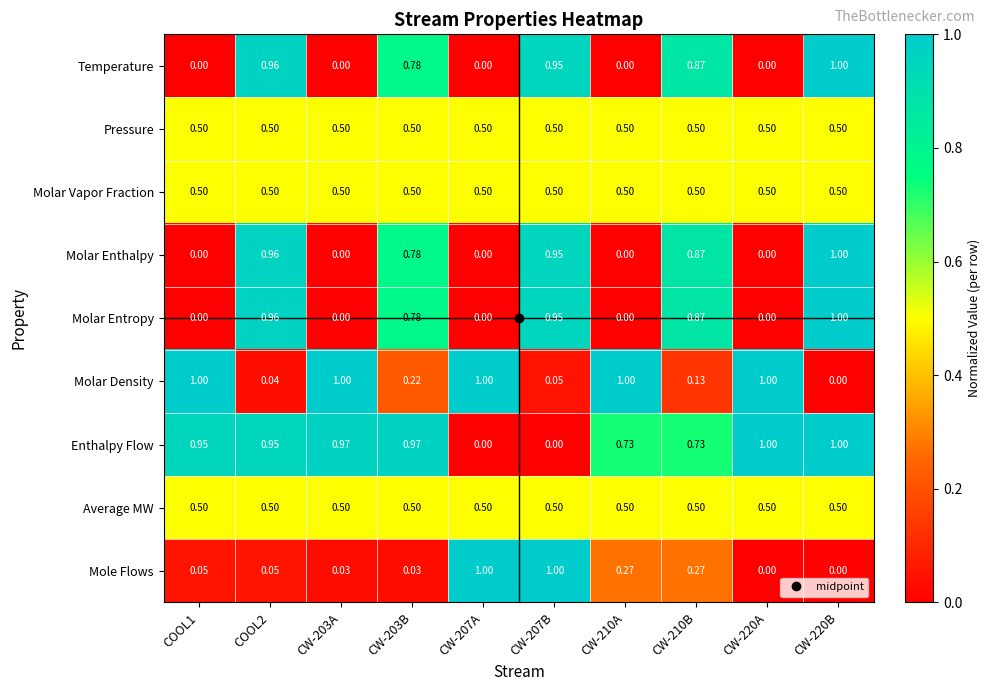

Which series has the largest total across all categories?

Enthalpy Flow